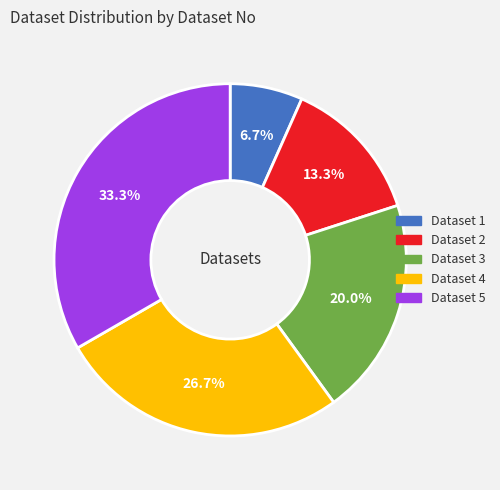

What percentage is the Dataset 5 slice, to the nearest percent?

33%